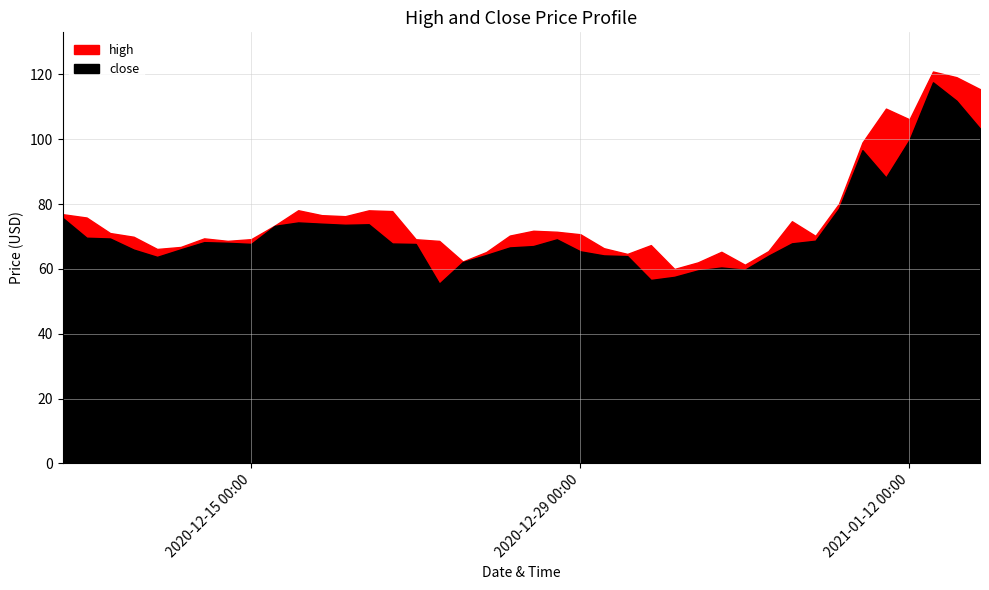

At which category is the sum across all series the highest?

2021-01-13